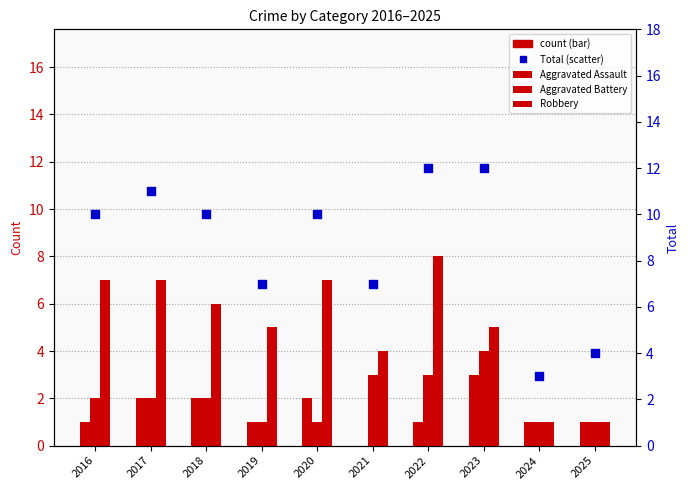

Which series has the largest total across all categories?

Total